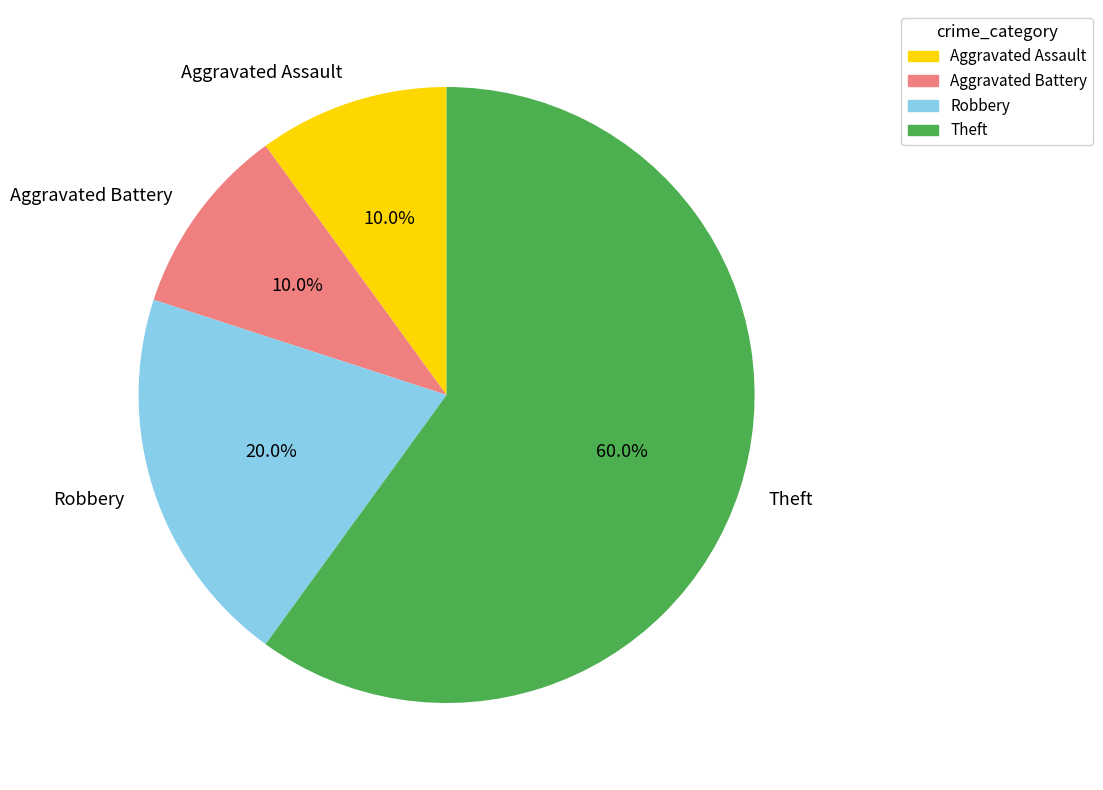

Does Robbery represent more than half of the total?

No